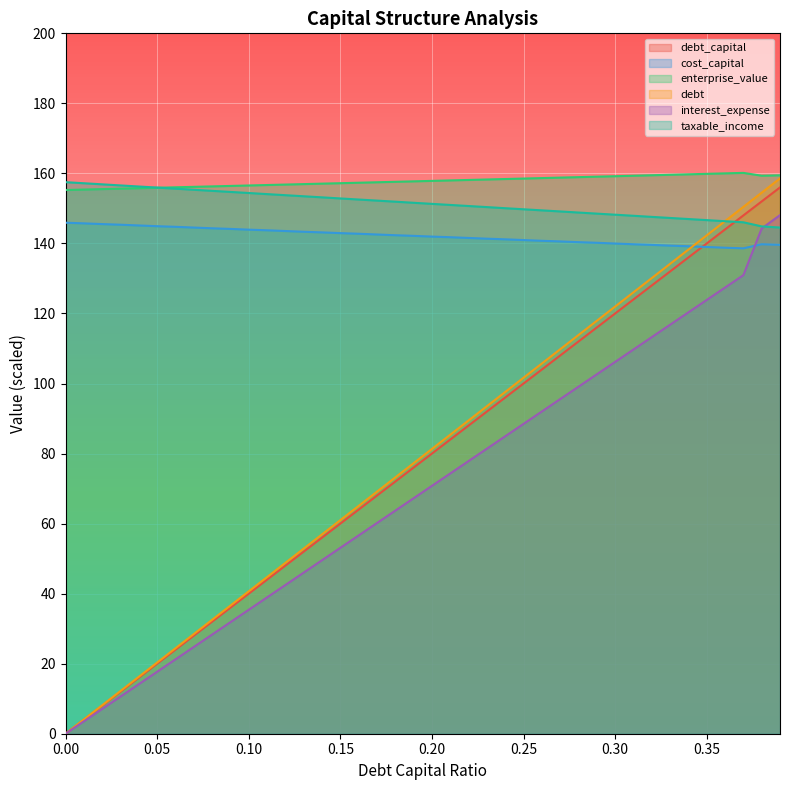

What is the value of the enterprise_value point at the 13th from the left?

156.8